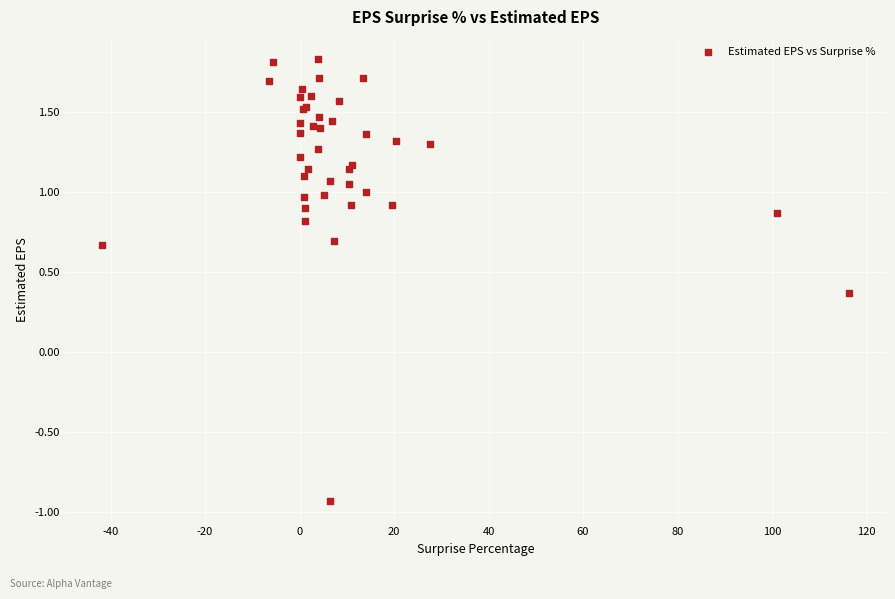

What Y value in the scatter plot is closest to 0?

0.4